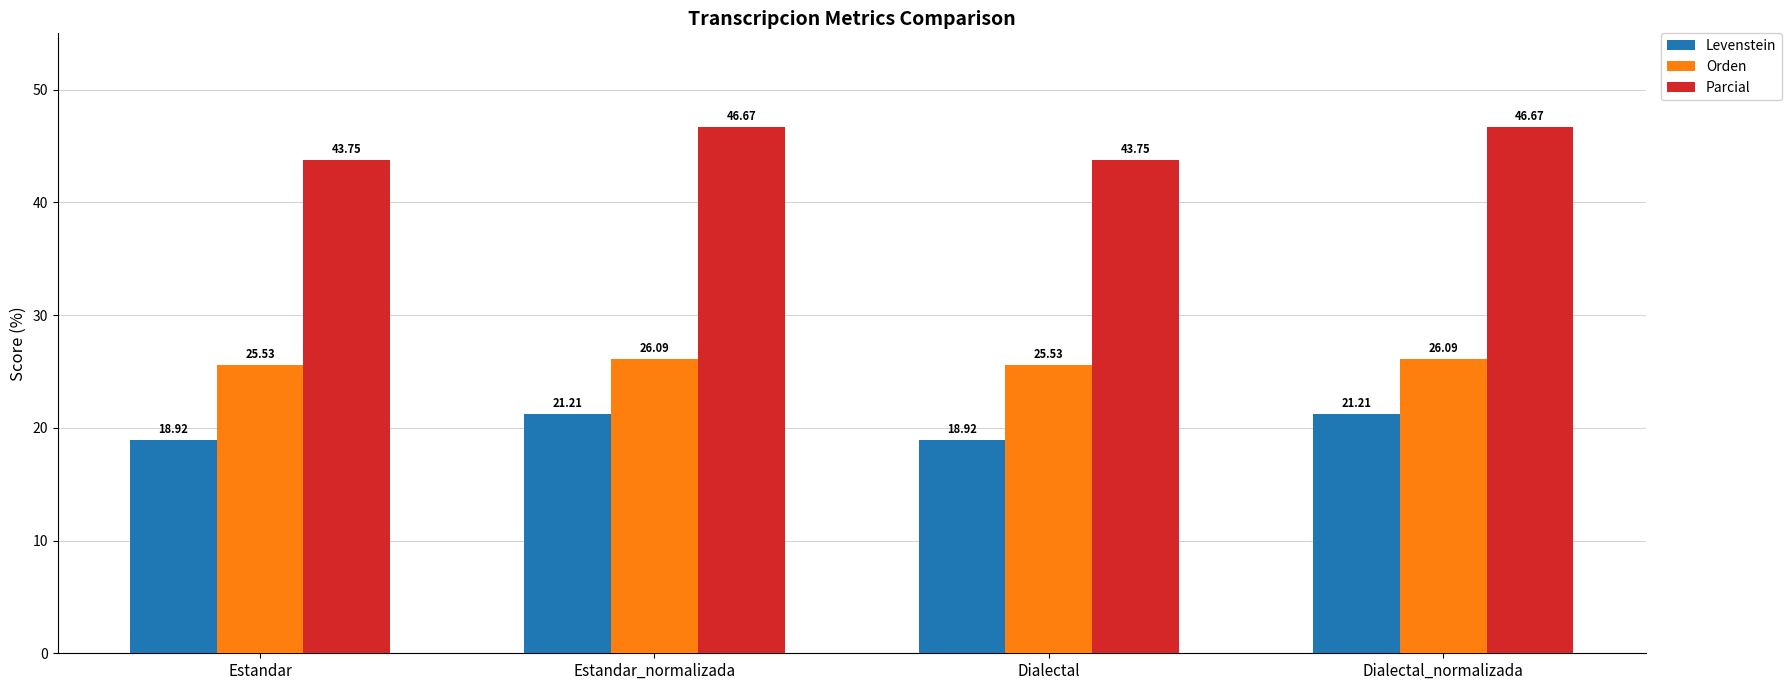

What is the difference between the Orden values at Dialectal and Dialectal_normalizada?

0.6